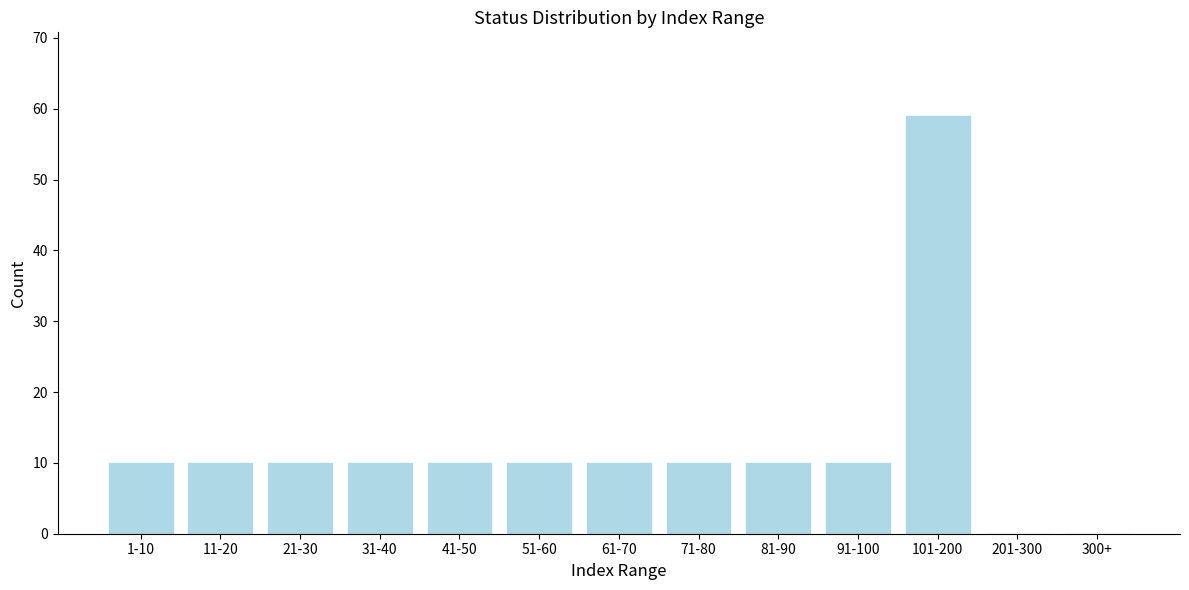

Reading left to right, list all the values displayed in this chart.

1-10=10	11-20=10	21-30=10	31-40=10	41-50=10	51-60=10	61-70=10	71-80=10	81-90=10	91-100=10	101-200=59	201-300=0	300+=0